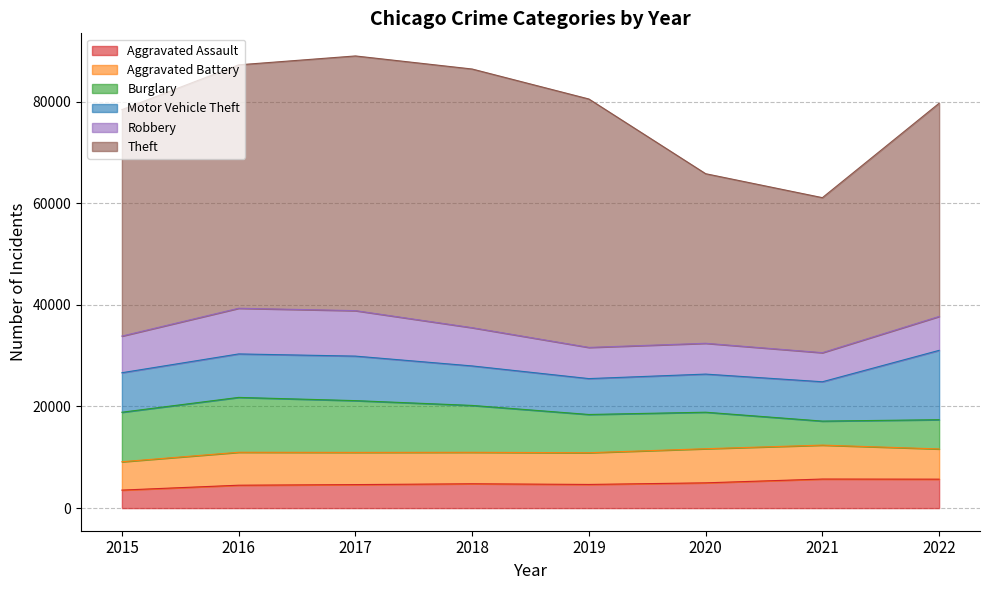

Reading right to left, transcribe all the data shown in this chart.

Aggravated Assault: 5696	5721	4974	4657	4791	4628	4507	3546
Aggravated Battery: 5948	6676	6714	6242	6191	6336	6483	5579
Burglary: 5755	4726	7183	7524	9224	10187	10796	9741
Motor Vehicle Theft: 13647	7741	7501	7064	7773	8761	8555	7775
Robbery: 6674	5725	6065	6137	7526	8949	8988	7213
Theft: 41956	30505	33369	48882	50902	50118	47900	44563